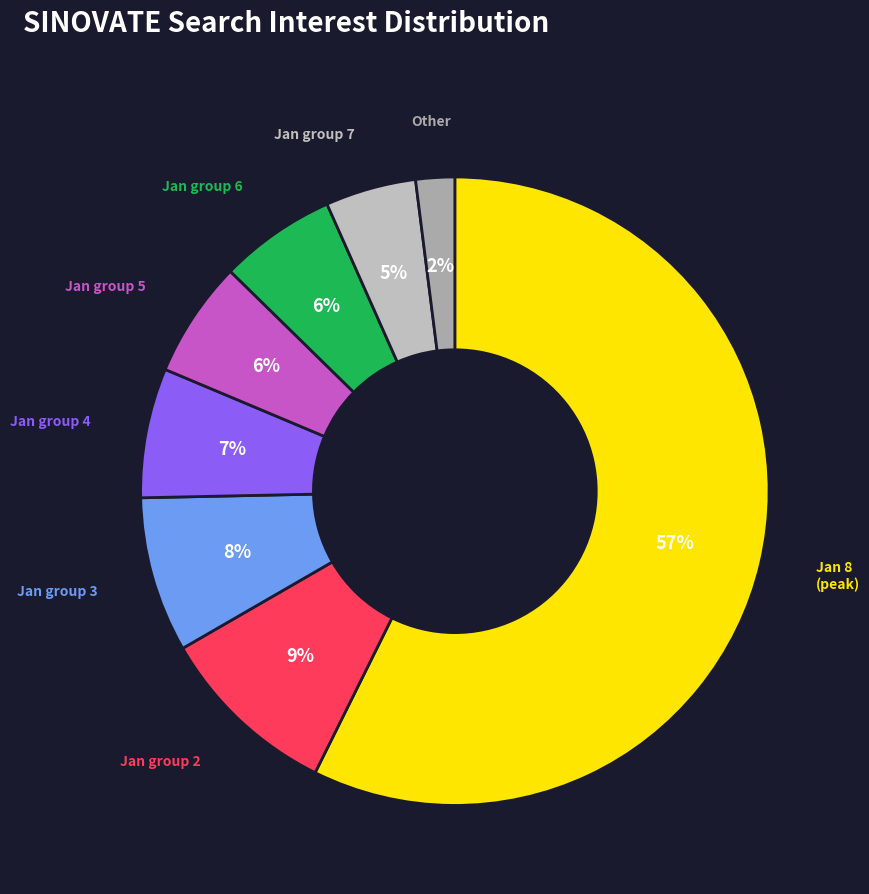

Count the number of slices in the pie.

8